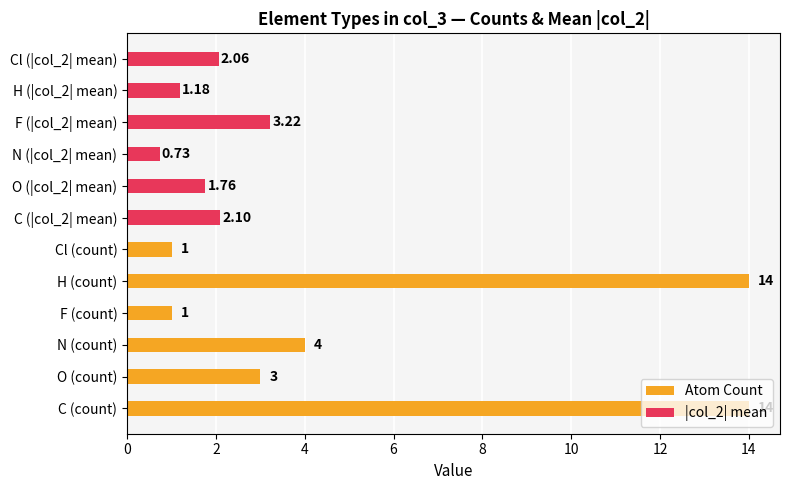

How many values in the Atom Count series exceed 4?

2